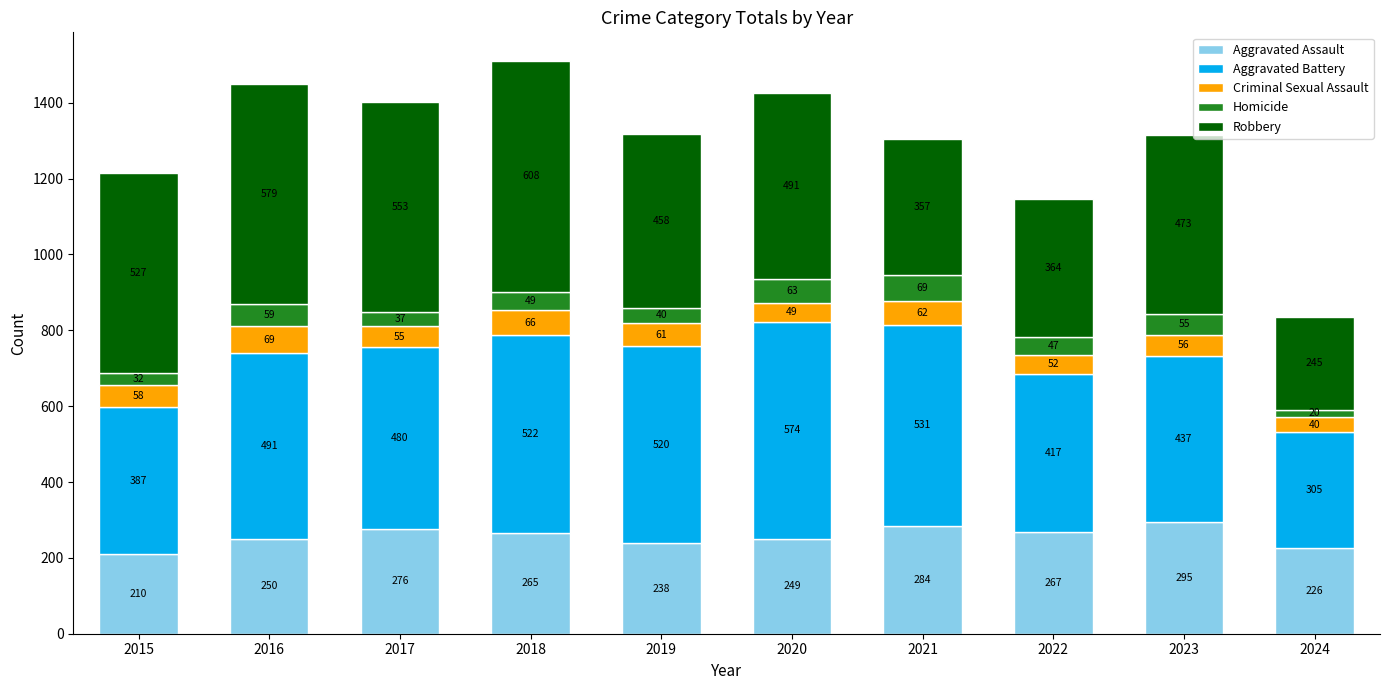

Are the bars horizontal?

No